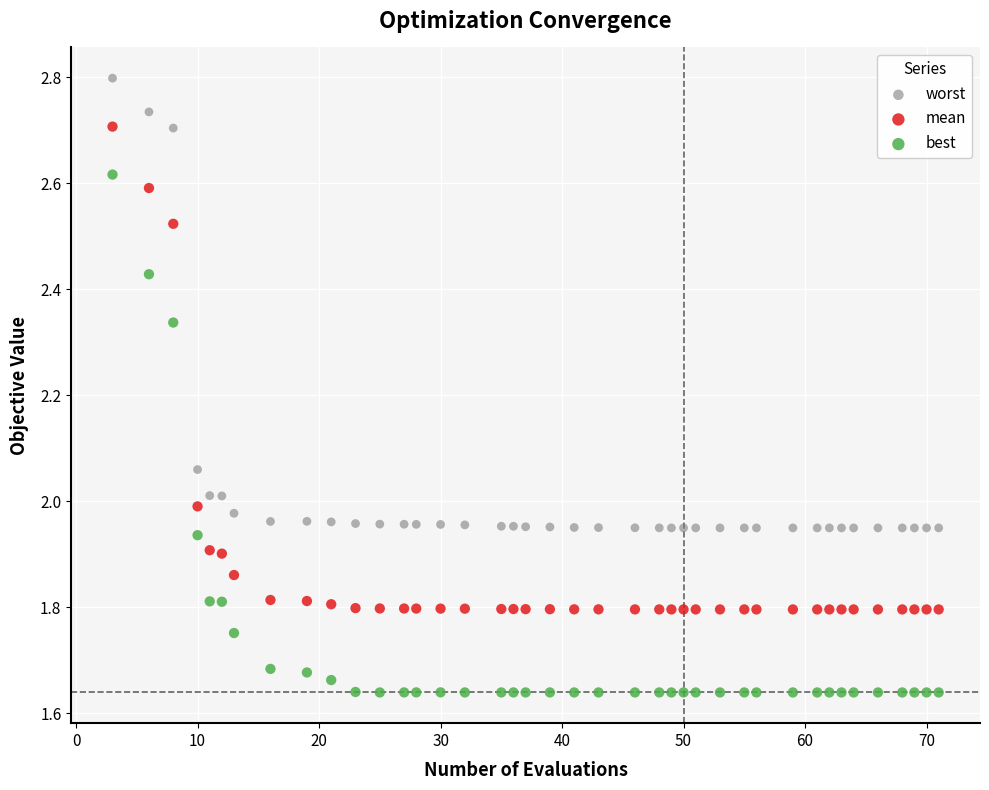

Which series has the widest spread of Y values?

best